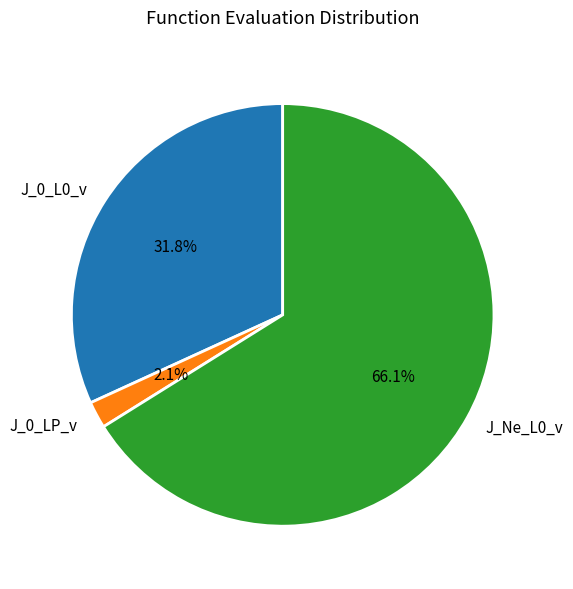

Which has a higher value, J_0_L0_v or J_0_LP_v?

J_0_L0_v